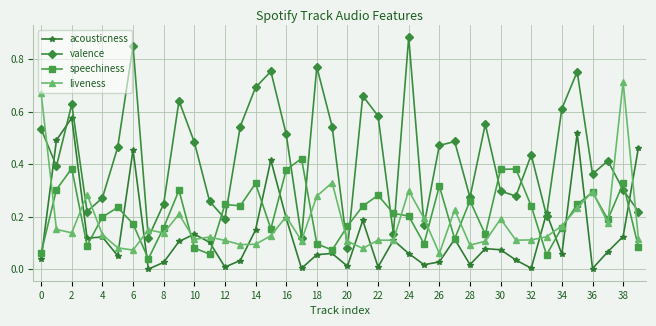

How many distinct data groups are displayed?

4